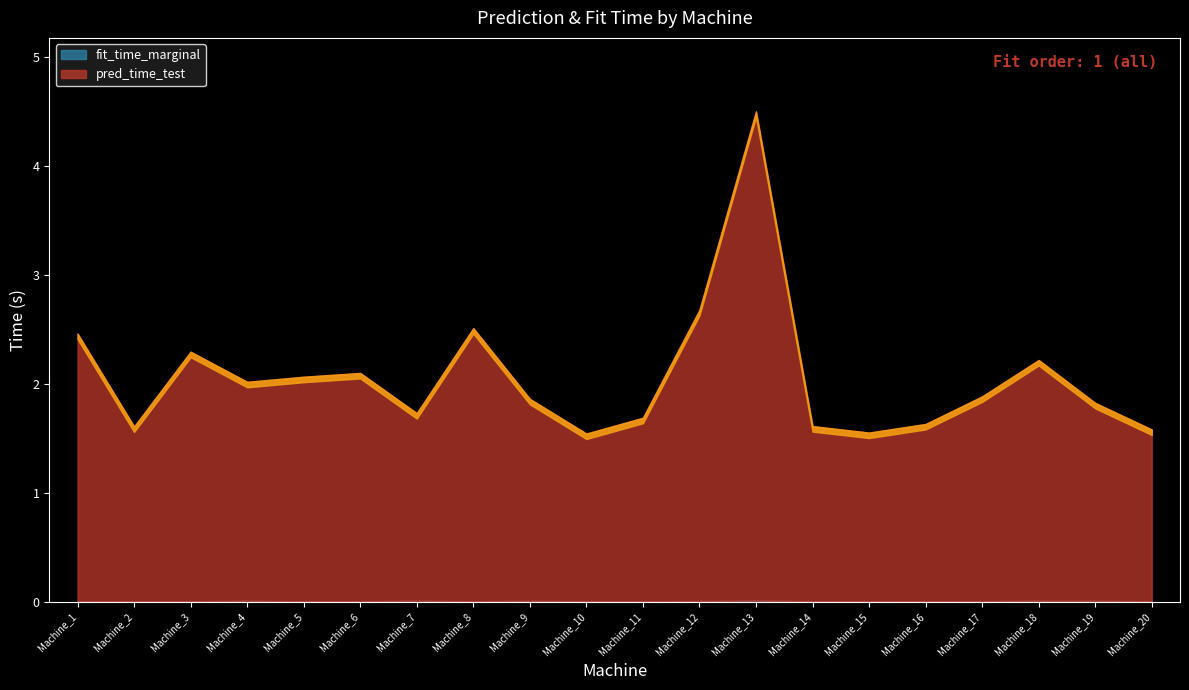

How many lines are shown in the chart?

2